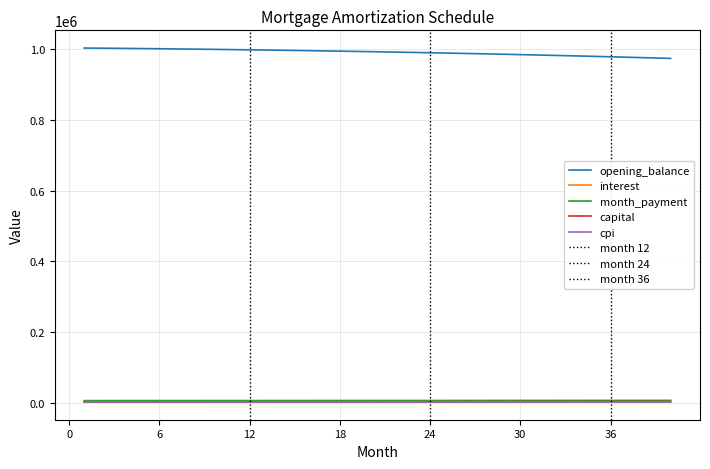

At 11, list the series in order from smallest to largest.

cpi, capital, interest, month_payment, opening_balance